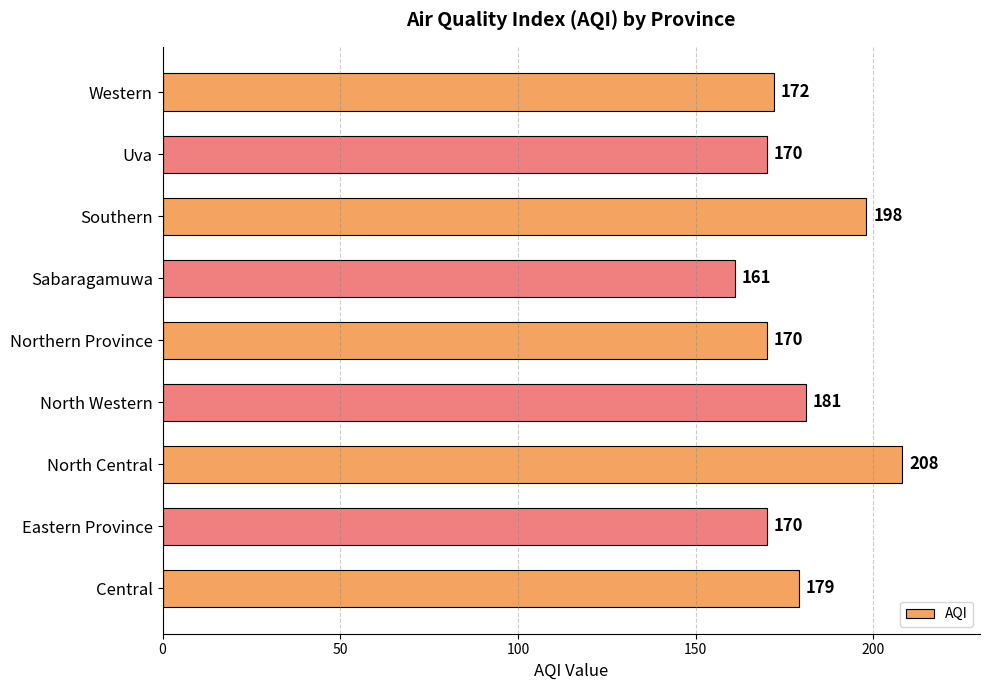

How many series are shown in this chart?

1